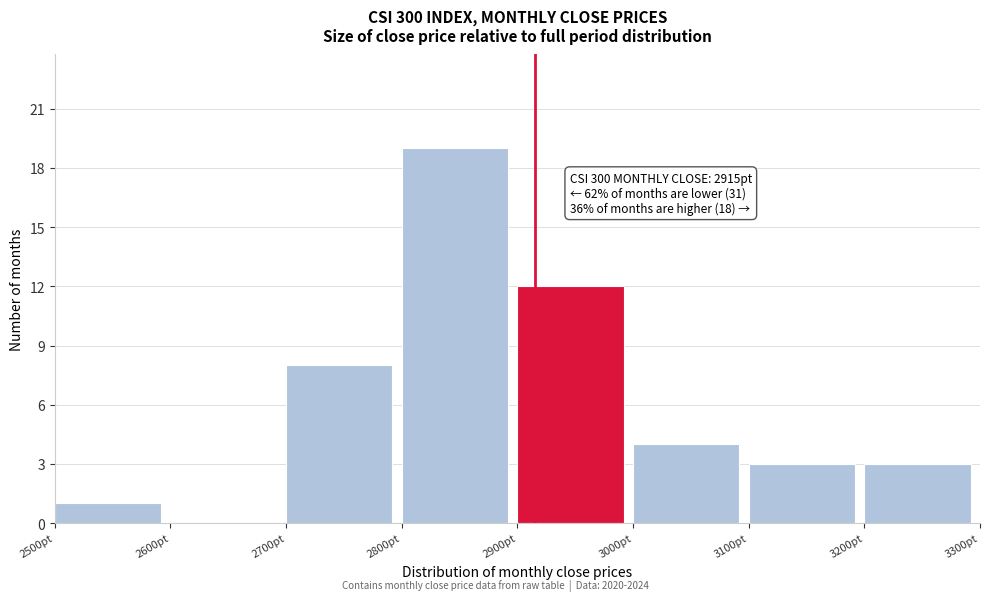

Which range on the x-axis has the tallest bar?

2800 to 2900